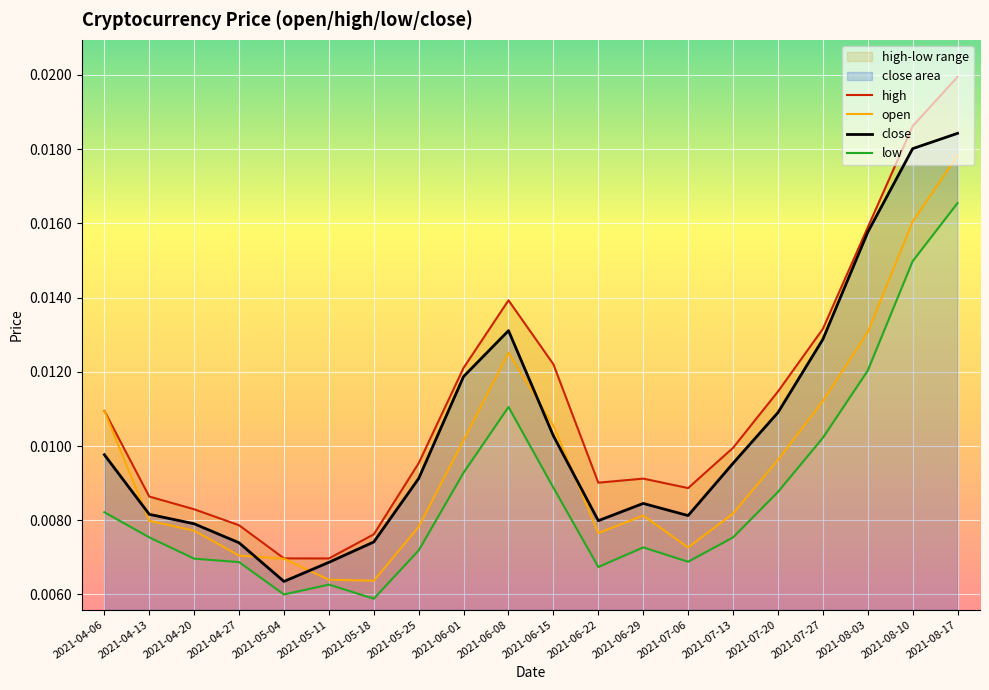

At how many categories does at least one series exceed 0?

20